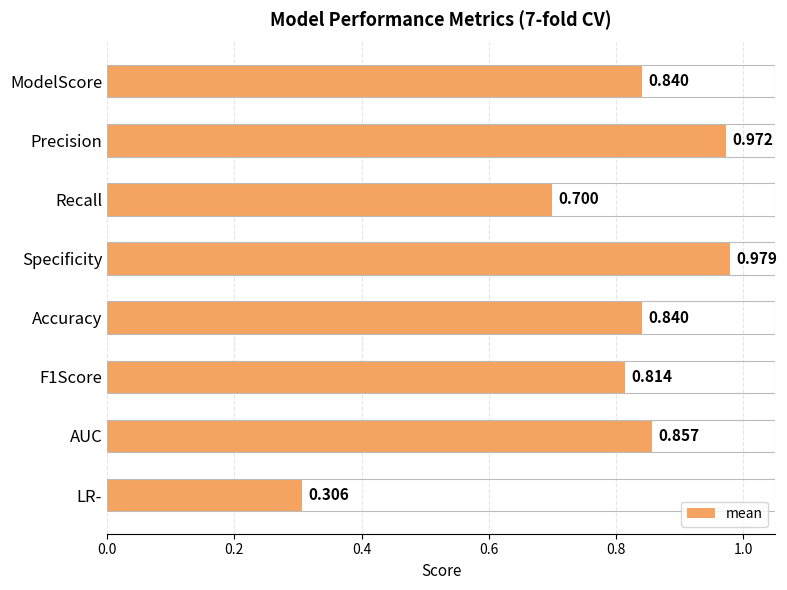

Which label corresponds to the smallest value in the chart?

LR-